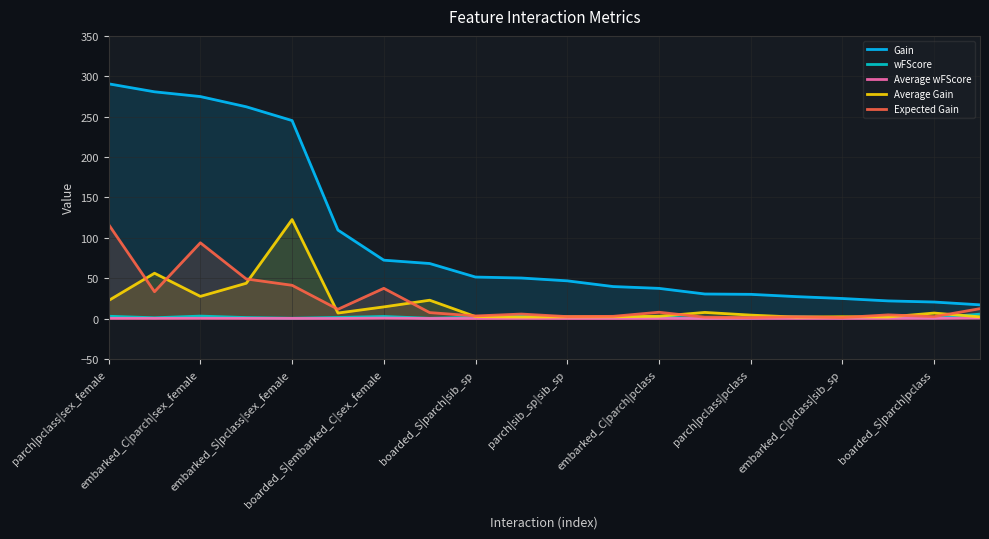

Which series has the largest range (max minus min)?

Gain